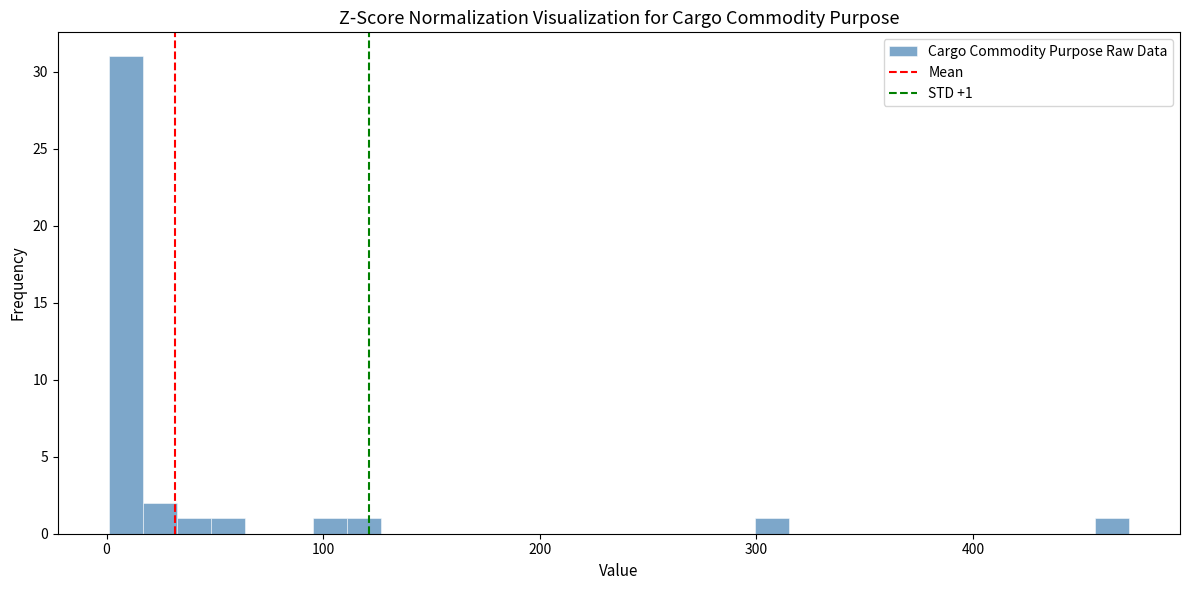

Read against the x-axis, roughly where is the centre of the tallest bar?

10